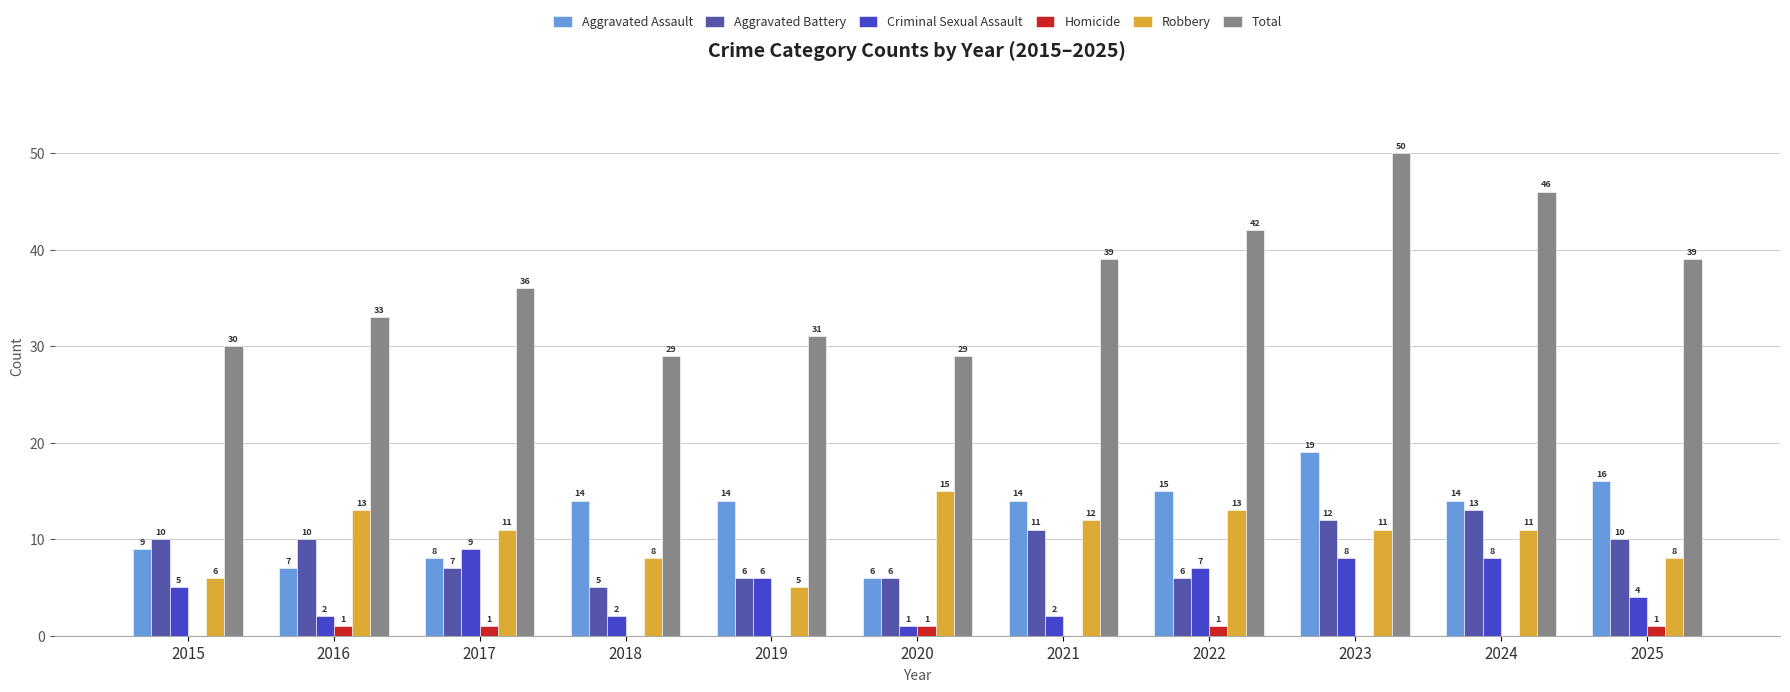

How many groups of bars are there?

11